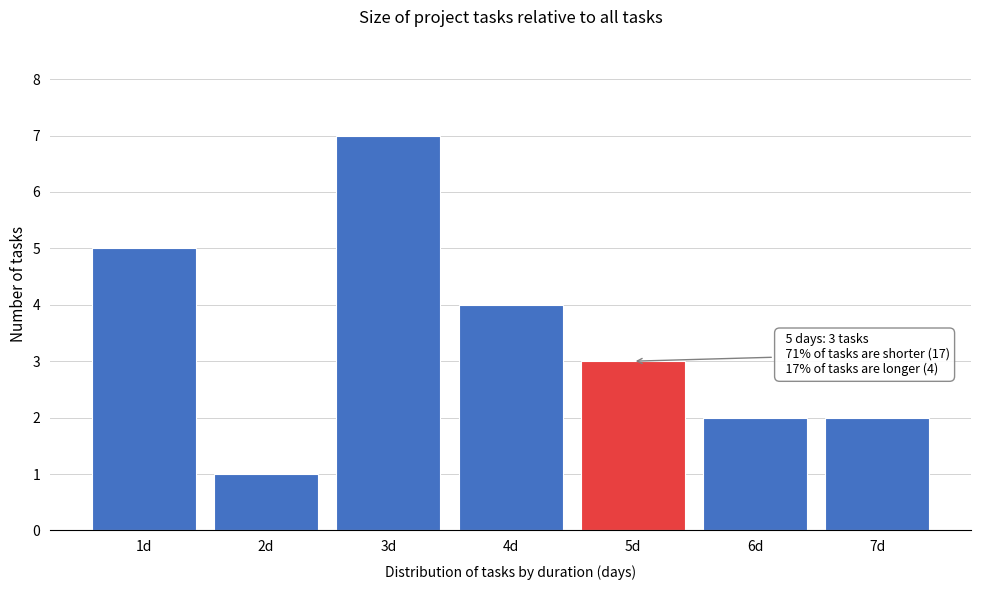

Reading right to left, what are all the values shown in this chart?

2	2	3	4	7	1	5